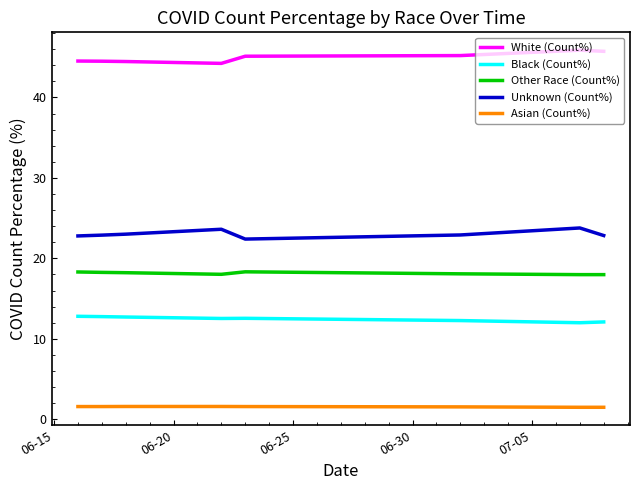

Which series has the largest total across all categories?

White (Count%)